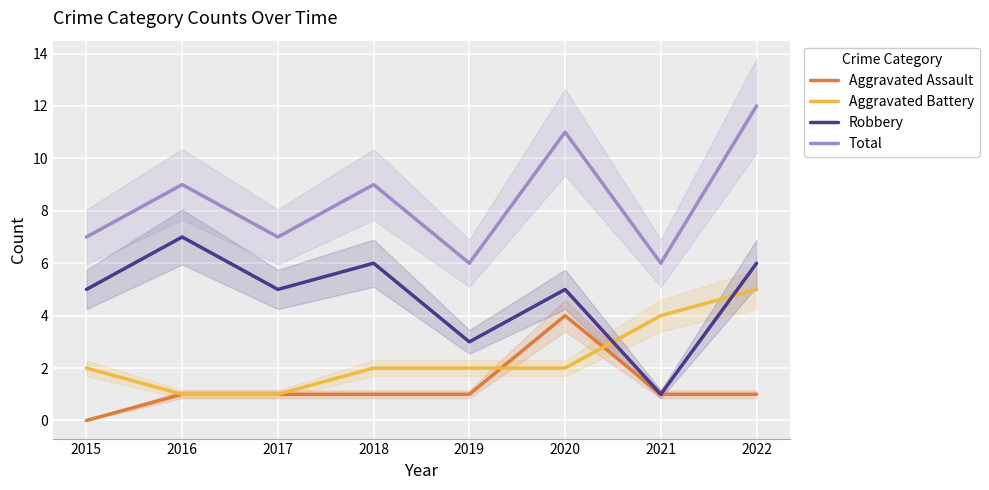

What is the sum of all Aggravated Assault values?

10